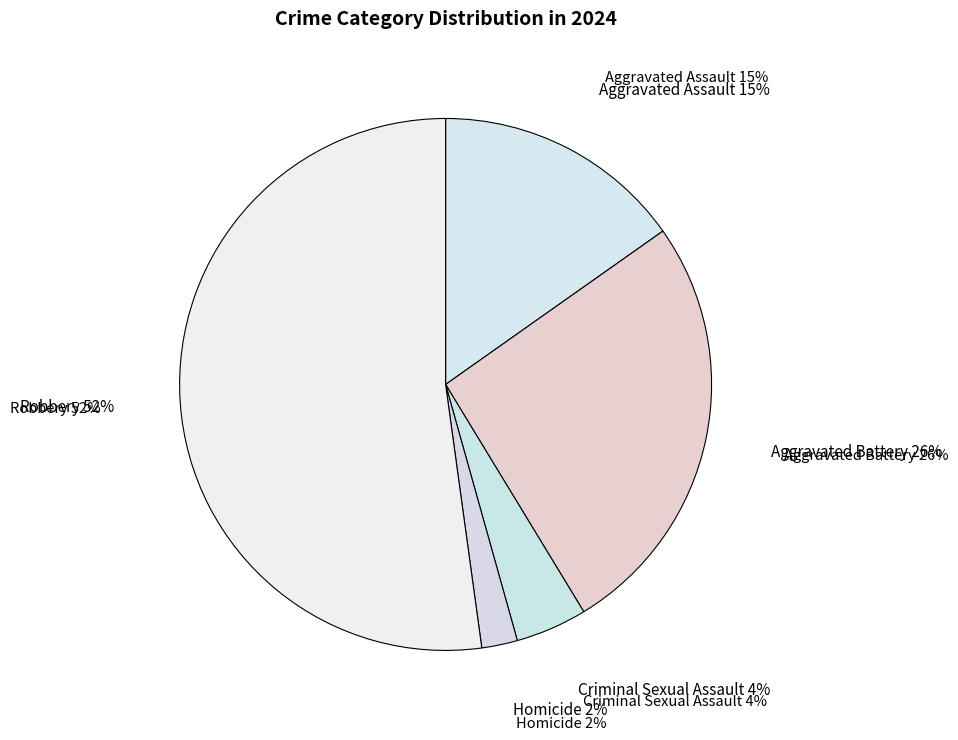

What percentage is the Criminal Sexual Assault slice, to the nearest percent?

4%